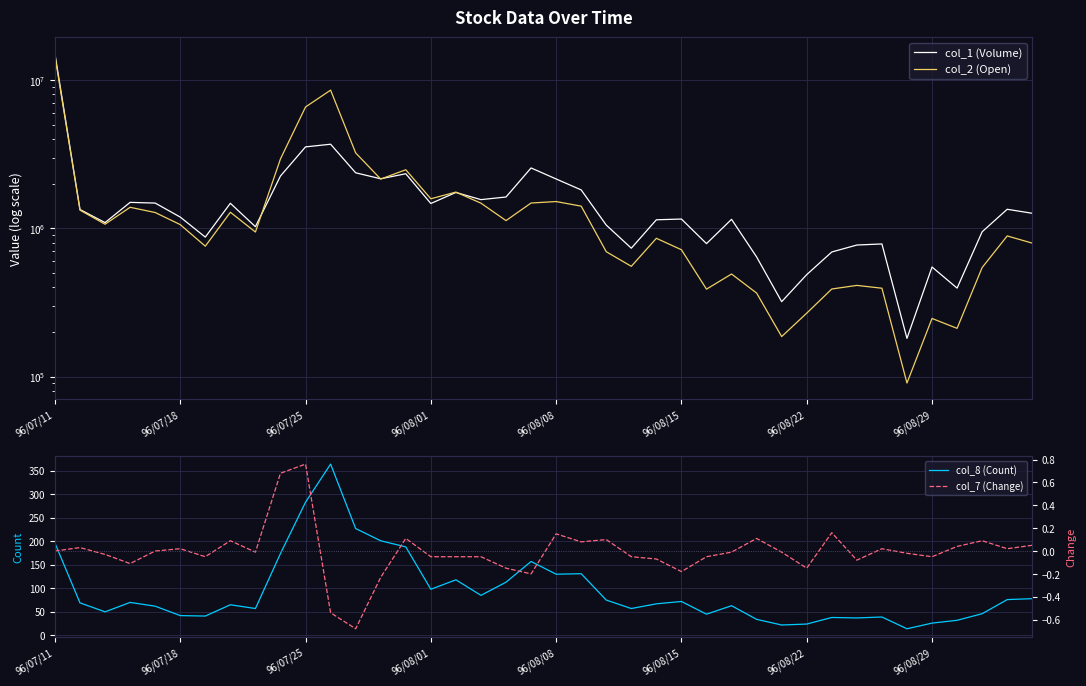

List the series in order of their peak value, lowest first.

col_7 (Change), col_8 (Count), col_2 (Open), col_1 (Volume)